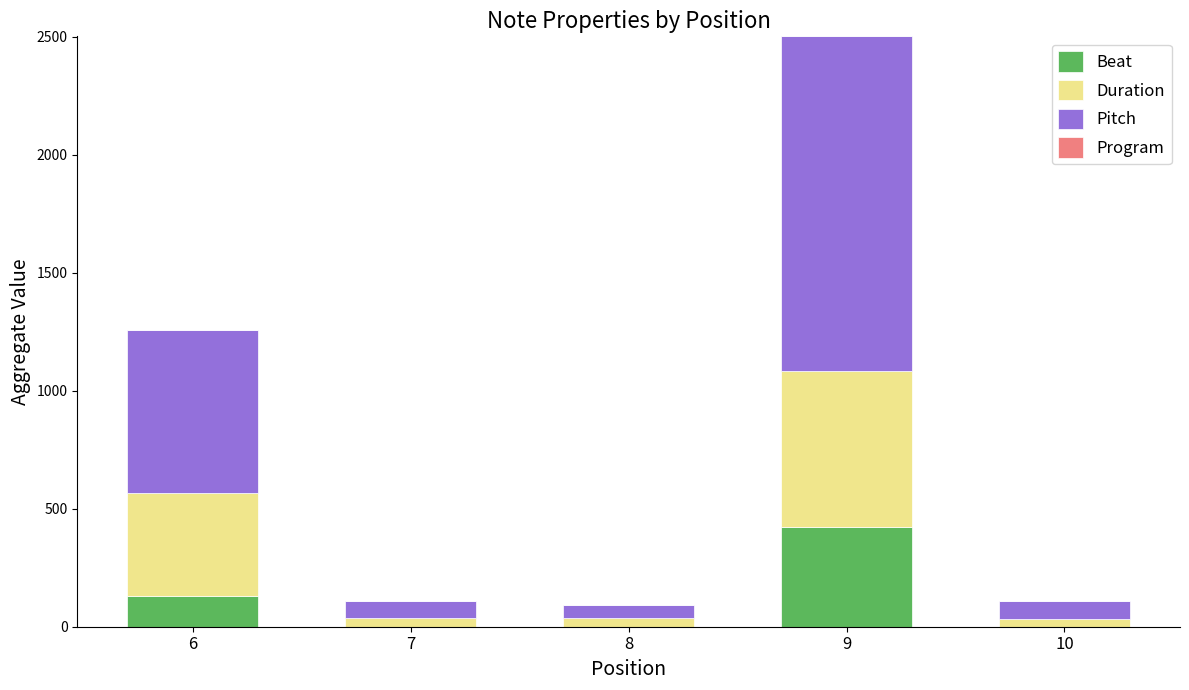

How many values in the Beat series exceed 0?

2